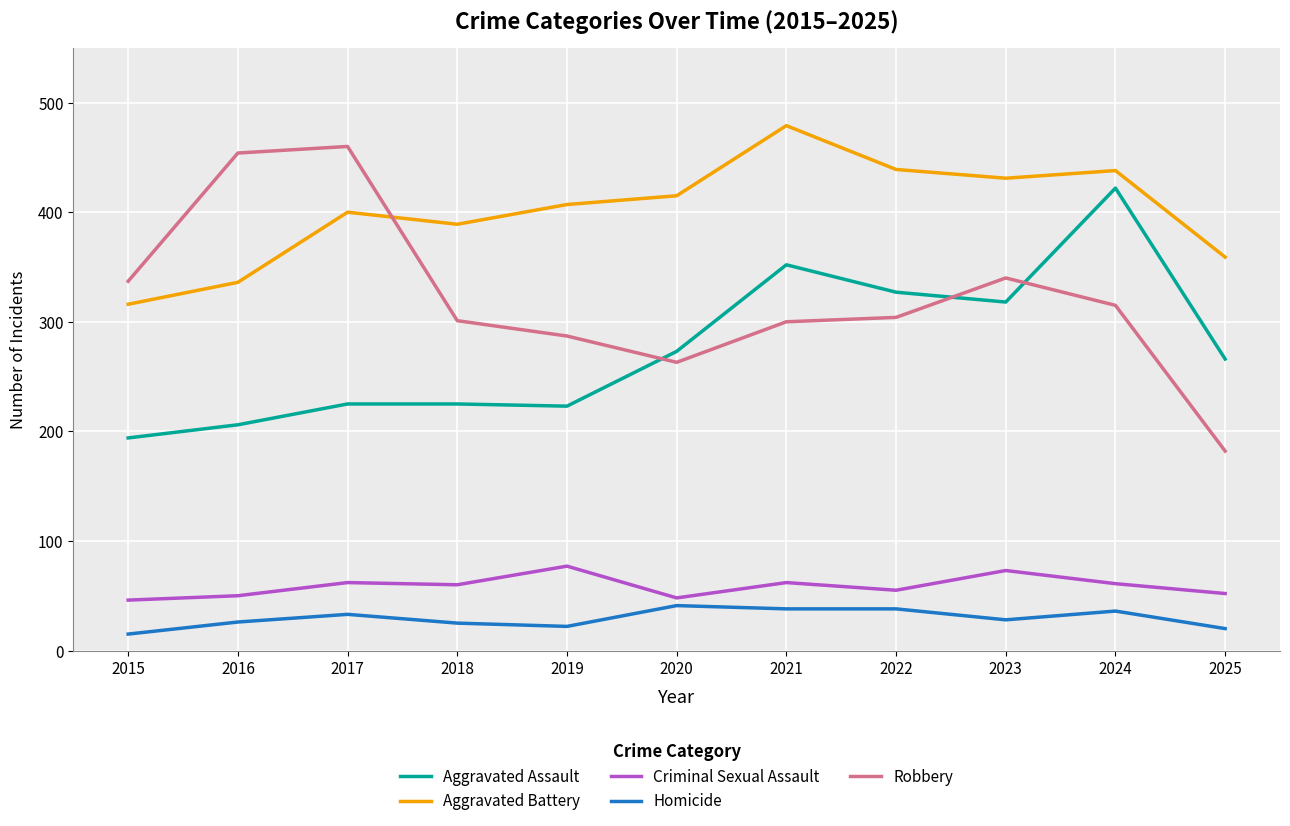

Between 2020 and 2024, which series saw the biggest shift?

Aggravated Assault